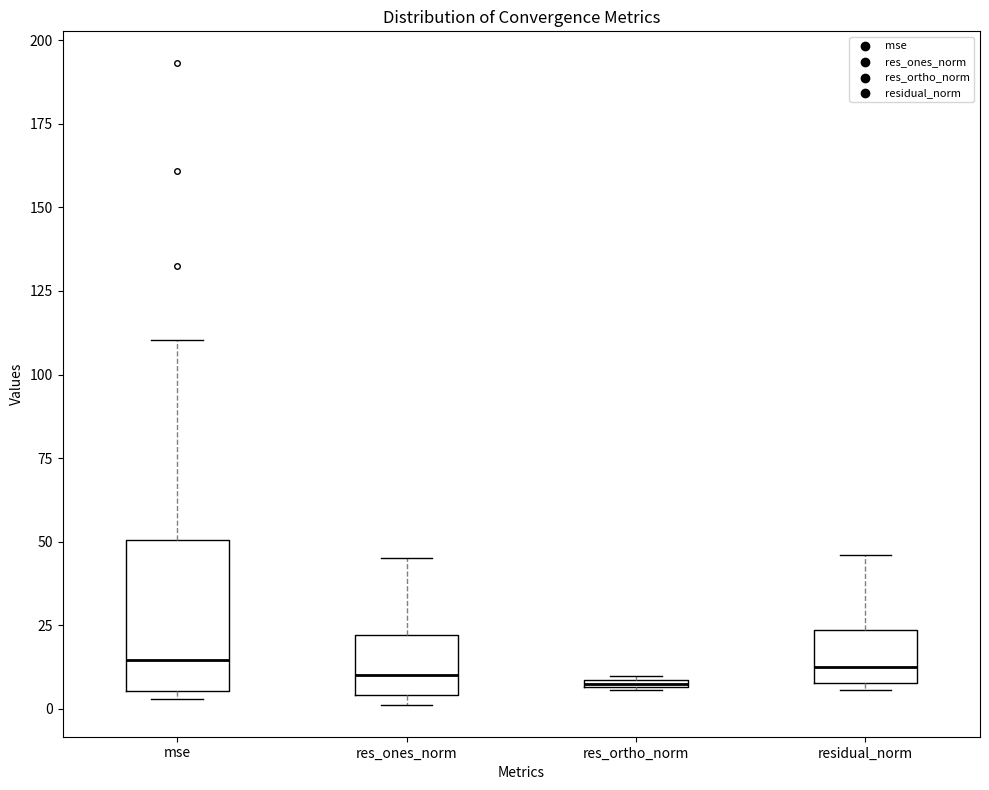

Where is the lower edge of the box for res_ones_norm on the y-axis? The values are not printed on the chart, so give them approximately, as read against the axis.

5